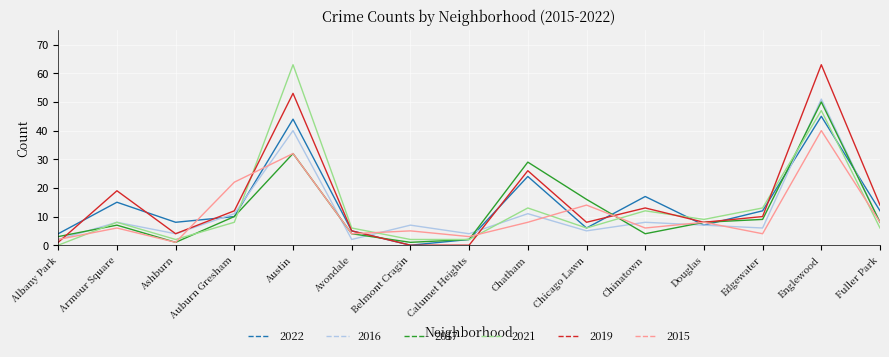

Count the number of categories in the chart.

15